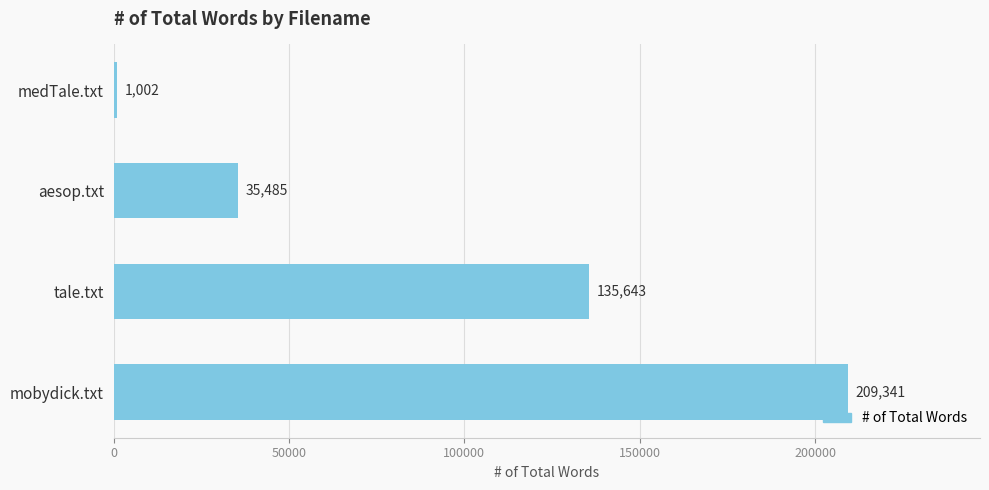

List the labels in order of value, smallest first.

medTale.txt, aesop.txt, tale.txt, mobydick.txt